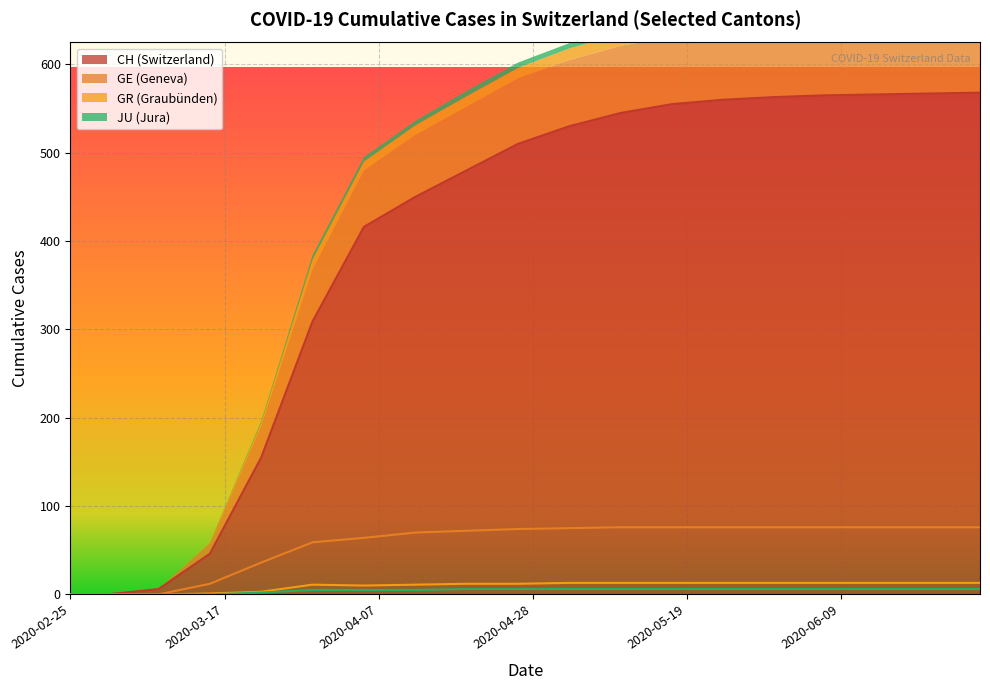

What is the difference between the maximum and second lowest values in the GR series?

13